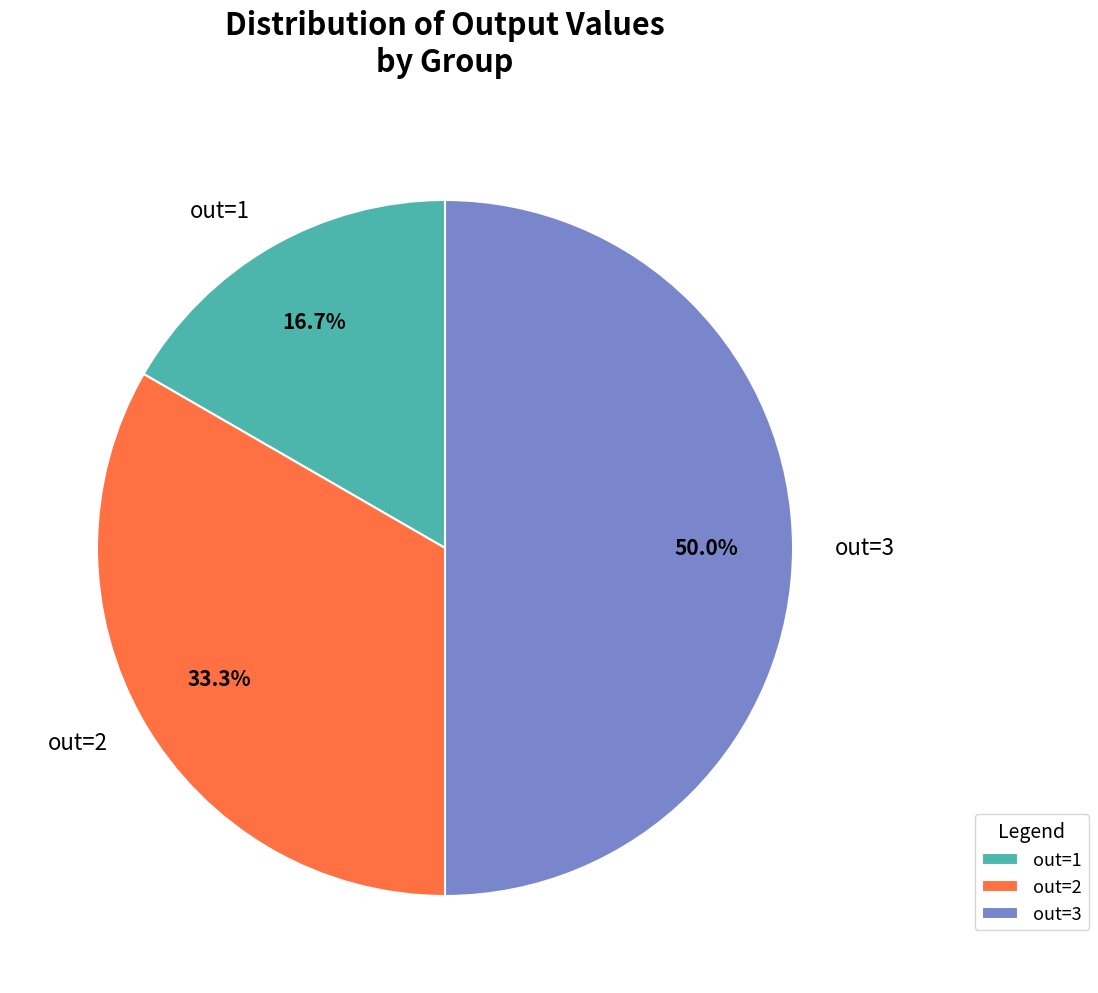

Does out=2 represent more than half of the total?

No